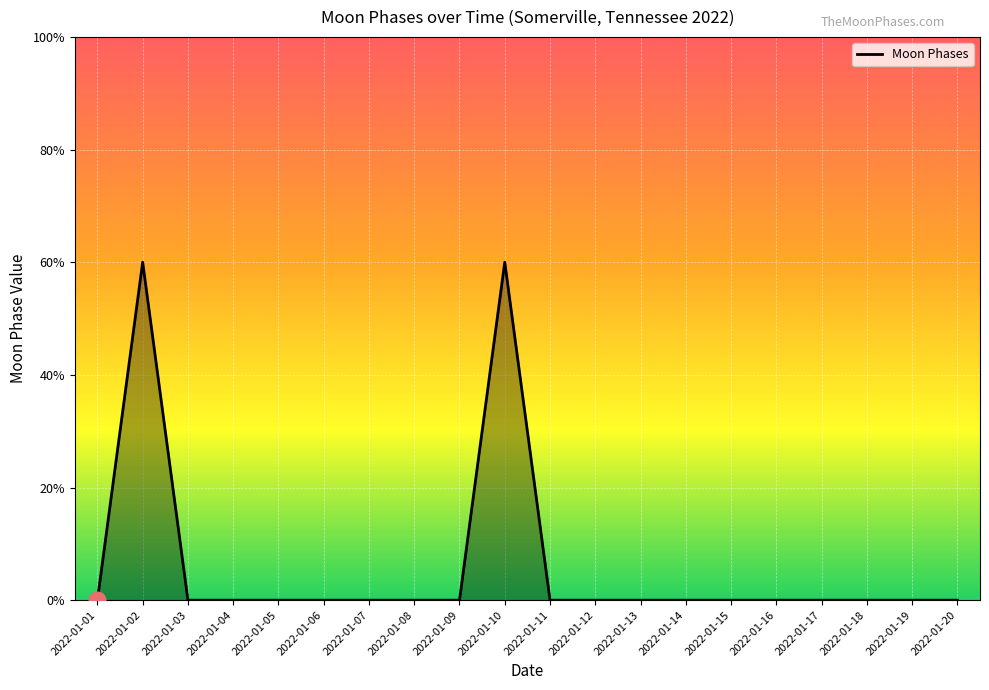

At which label is the value closest to 1?

2022-01-01